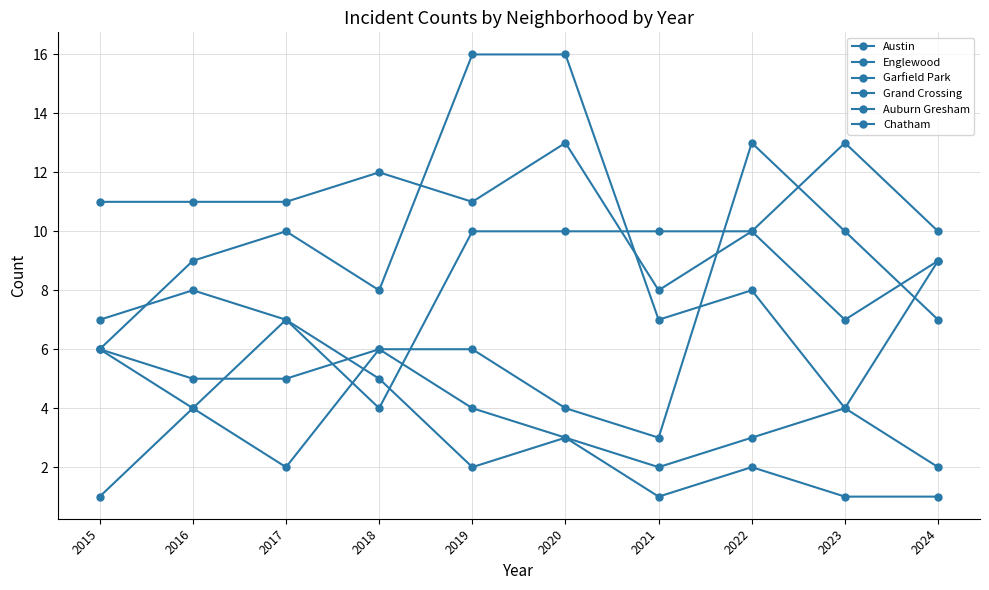

How many Chatham values are between 2 and 4?

7